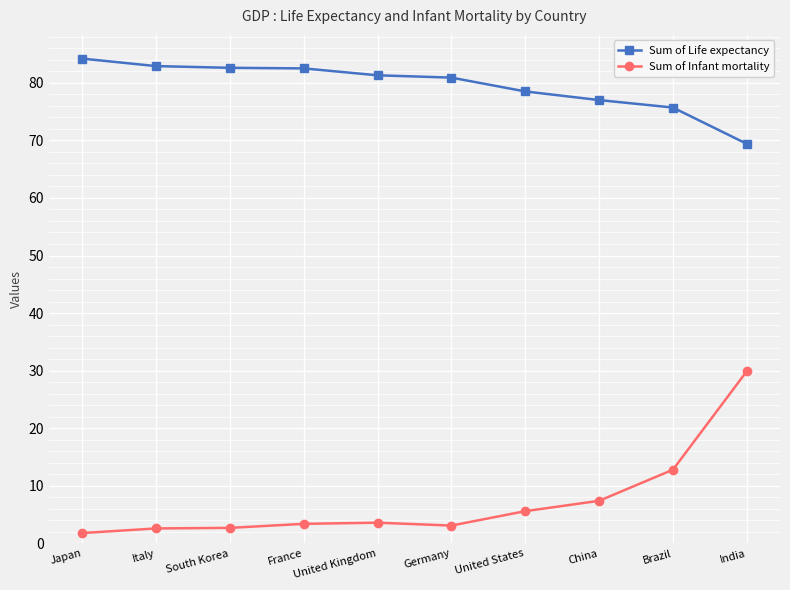

List the series in order of their peak value, highest first.

Sum of Life expectancy, Sum of Infant mortality